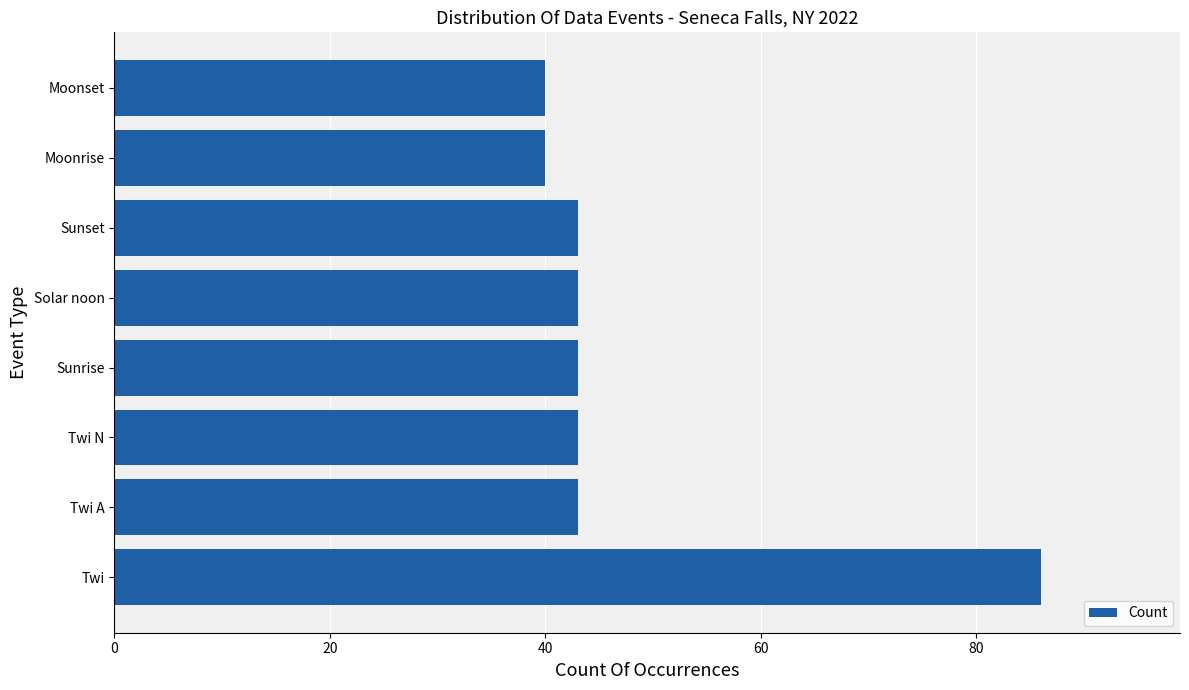

Are the bars grouped side by side (vs. stacked)?

No